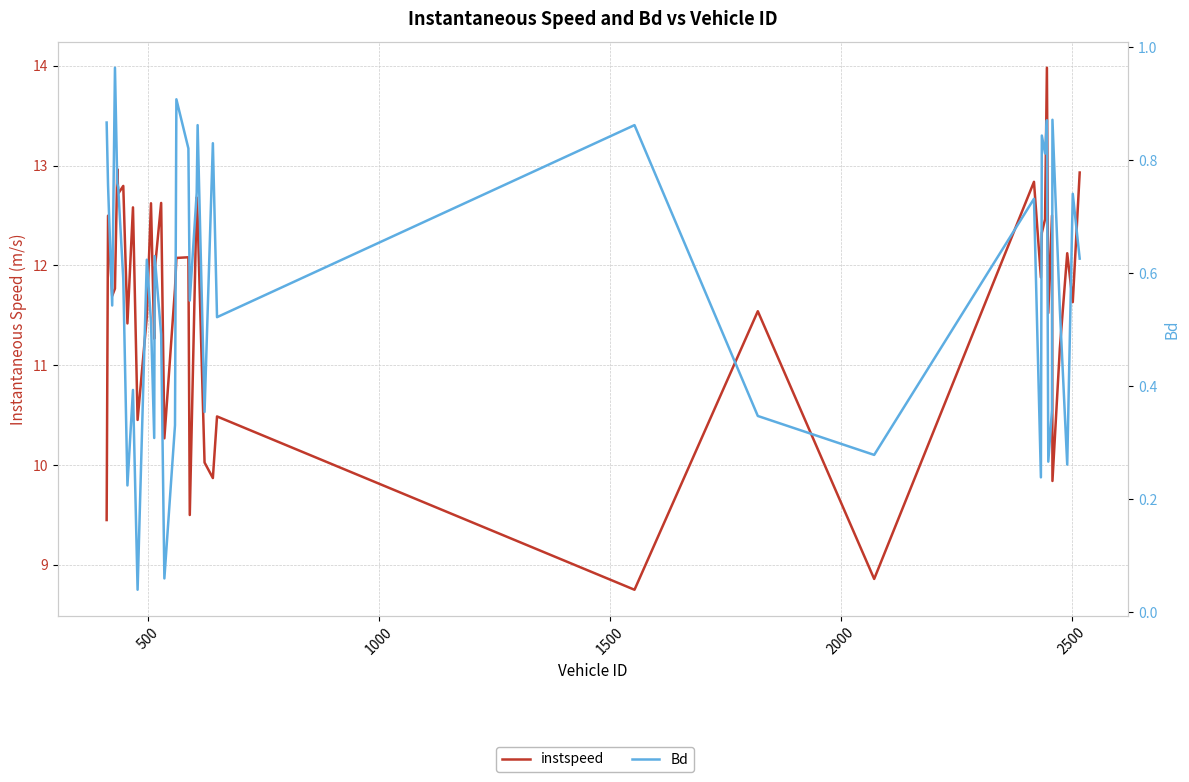

What is the difference between the maximum and second lowest values in the instspeed series?

5.1